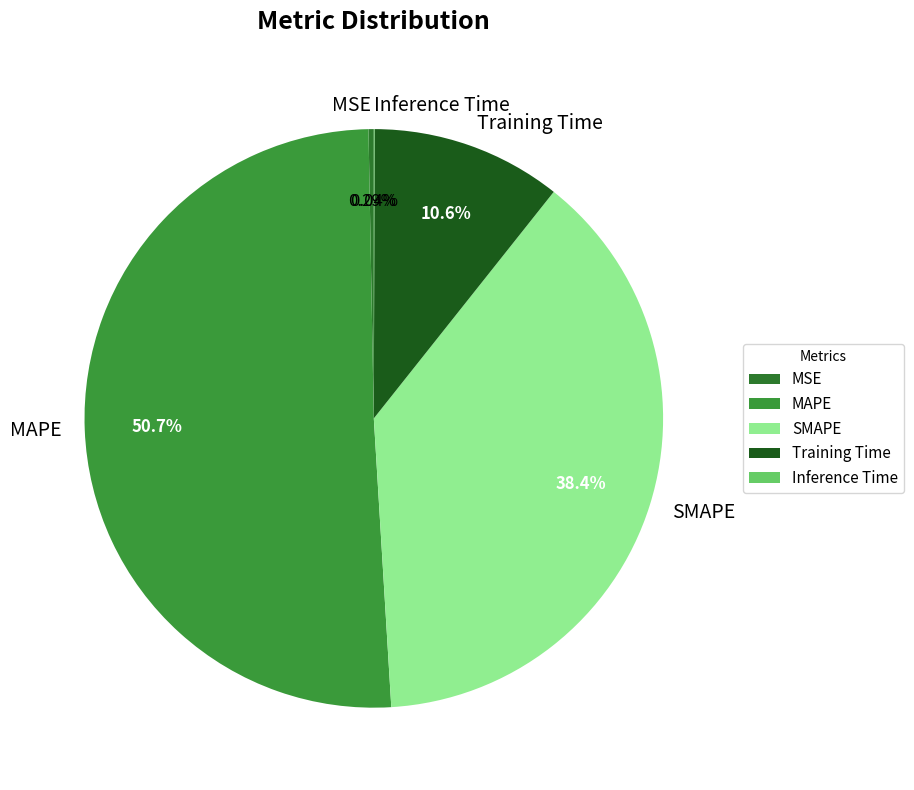

To the nearest percent, what is the combined percentage of Training Time and MSE?

11%